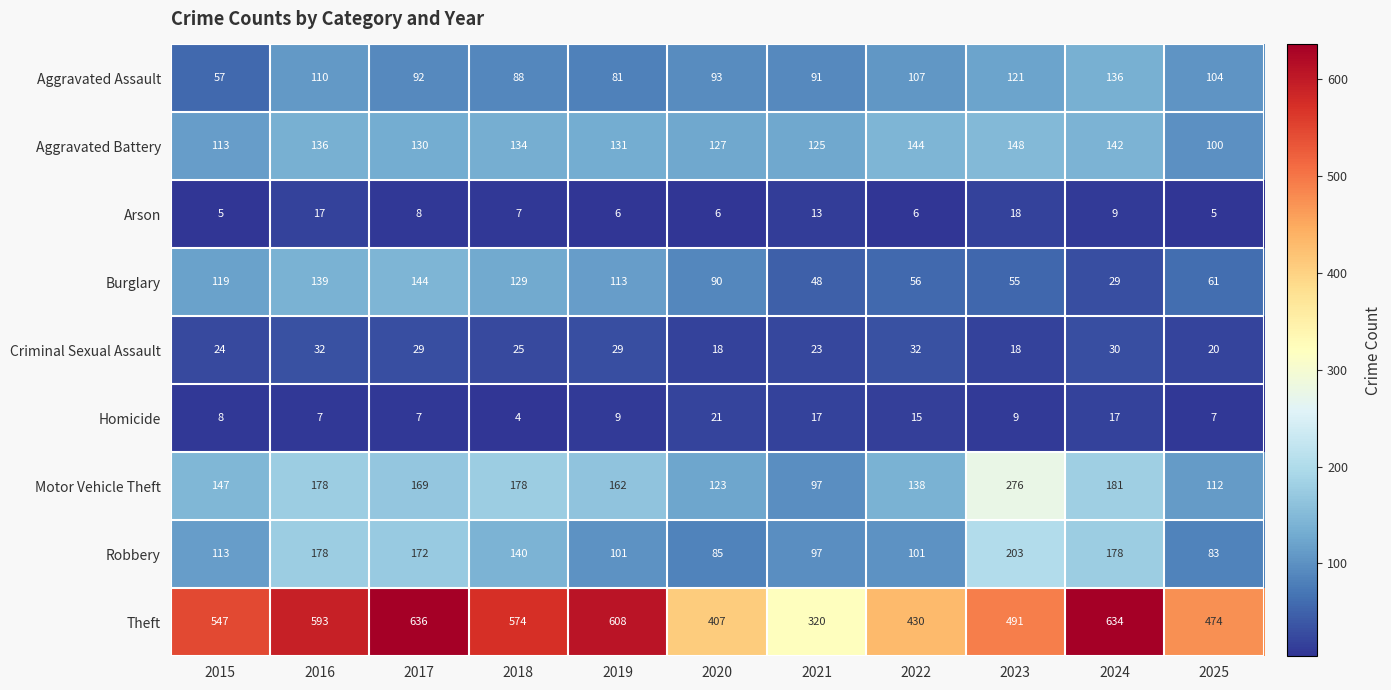

Is it true that Homicide equals 9 at 2023?

True